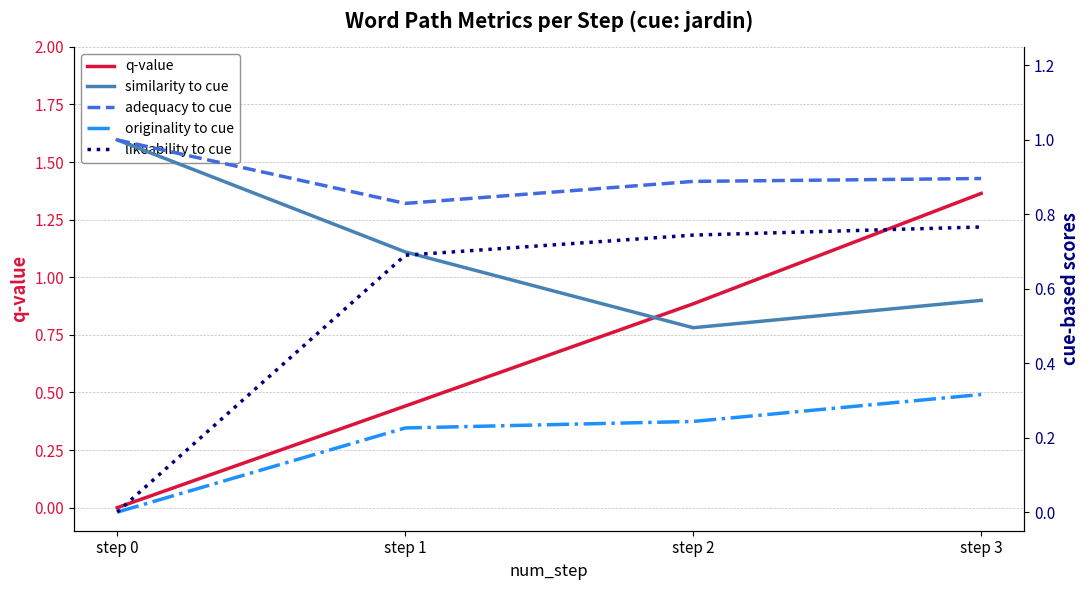

Reading right to left, transcribe all the data shown in this chart.

q-value: step 3=1.4	step 2=0.9	step 1=0.4	step 0=0.0
similarity to cue: step 3=0.6	step 2=0.5	step 1=0.7	step 0=1.0
adequacy to cue: step 3=0.9	step 2=0.9	step 1=0.8	step 0=1.0
originality to cue: step 3=0.3	step 2=0.2	step 1=0.2	step 0=0.0
likeability to cue: step 3=0.8	step 2=0.7	step 1=0.7	step 0=0.0